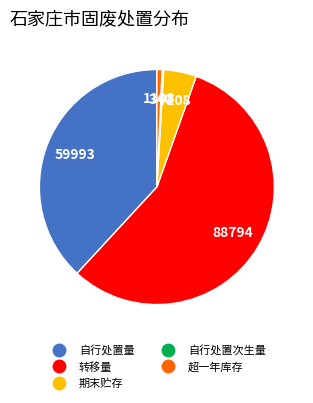

Which slice is the largest?

转移量